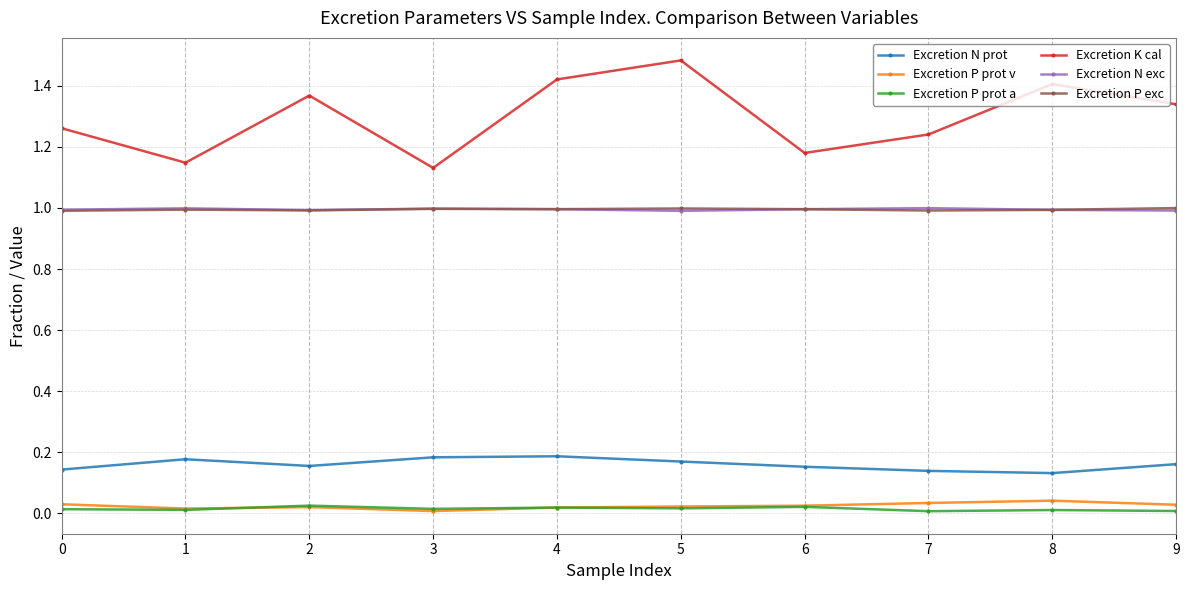

At which category does Excretion K cal reach its first local peak?

2